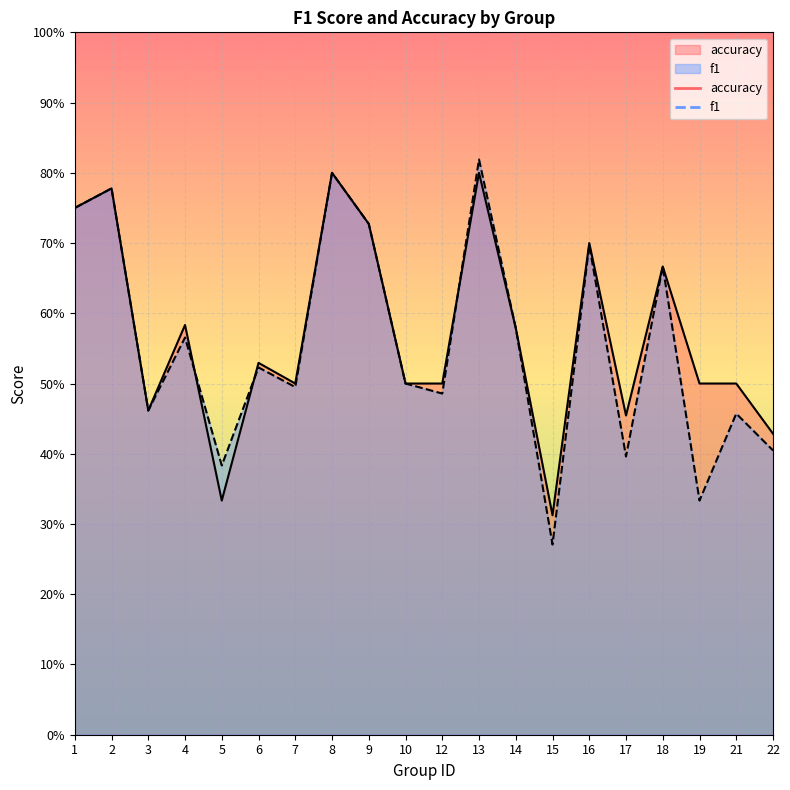

Rank the series at 22 from lowest to highest value.

f1, accuracy